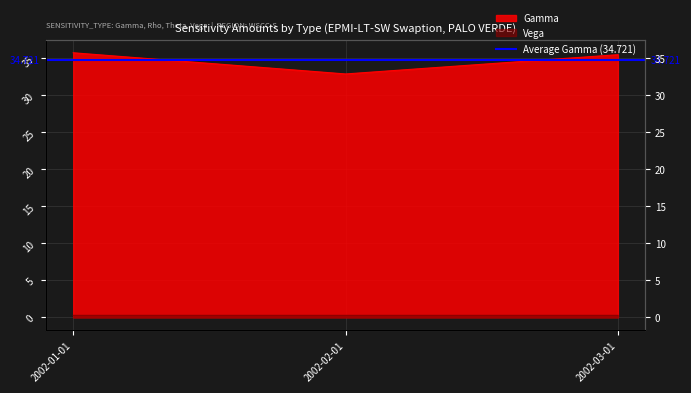

At which category does the chart reach its peak across all series?

2002-01-01